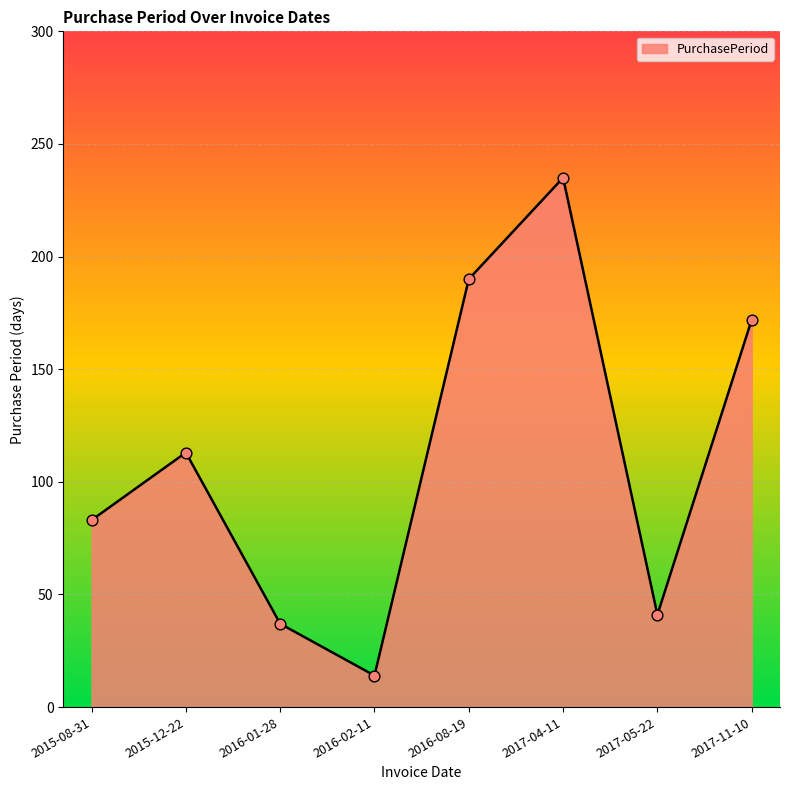

Approximately how many times larger is the value at 2017-11-10 compared to 2016-08-19?

0.9